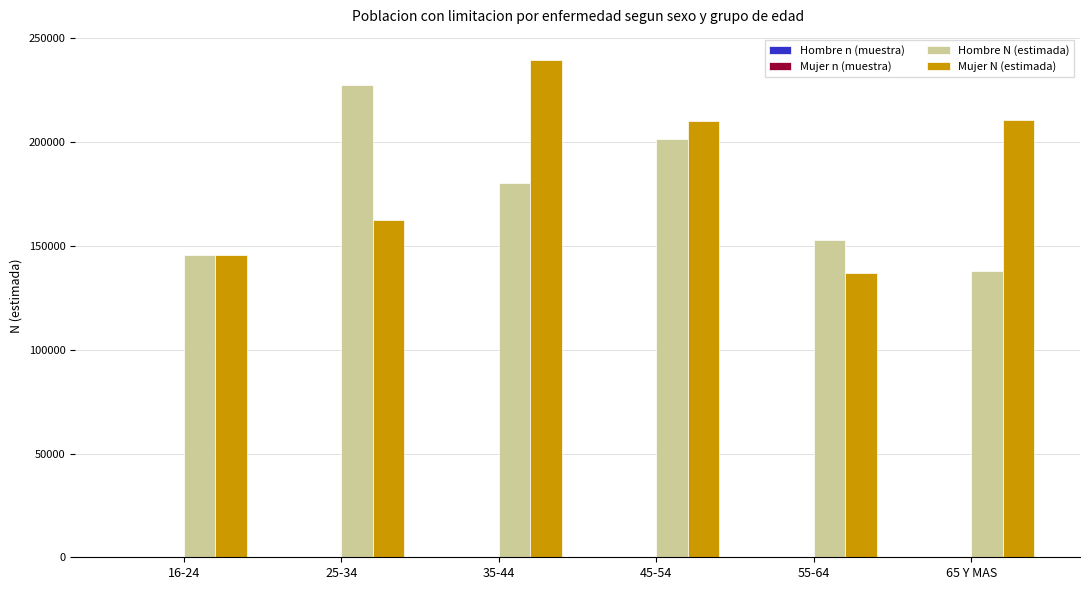

How many groups of bars are there?

6